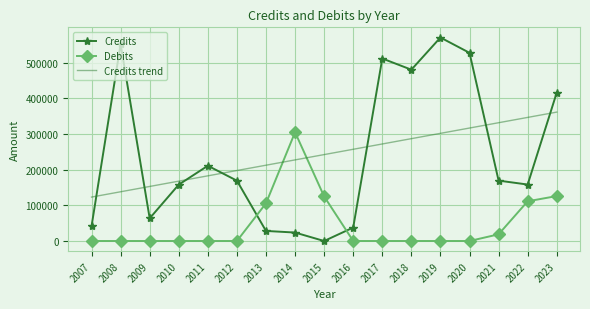

Count the number of categories in the chart.

17